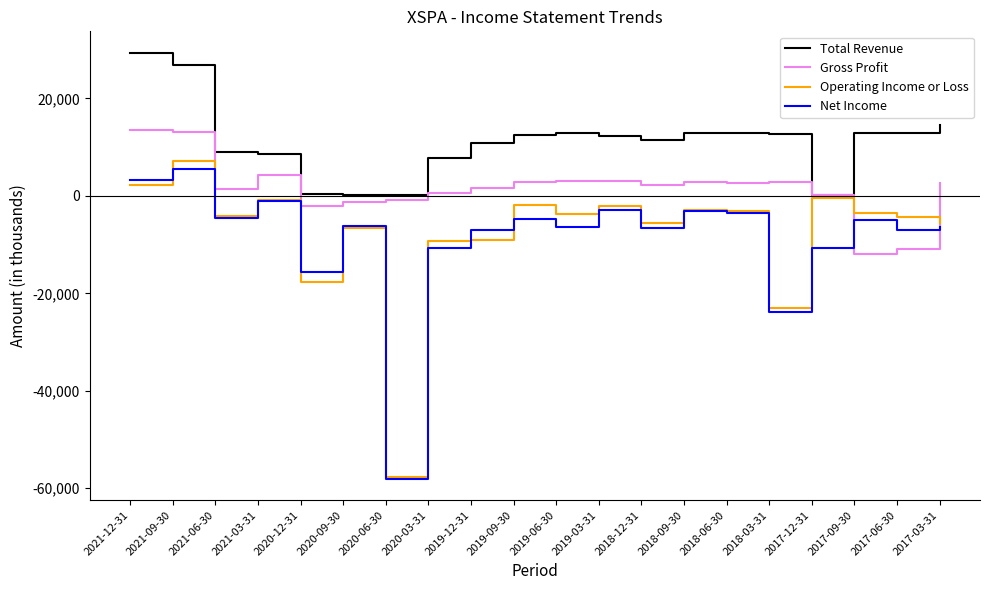

True or false: Net Income and Total Revenue cross at least once.

False